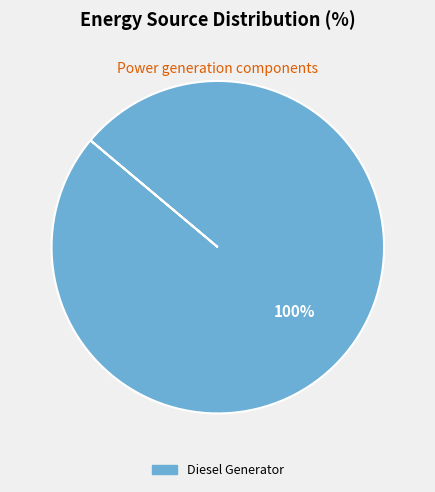

Is there any slice that represents more than half of the pie?

Yes